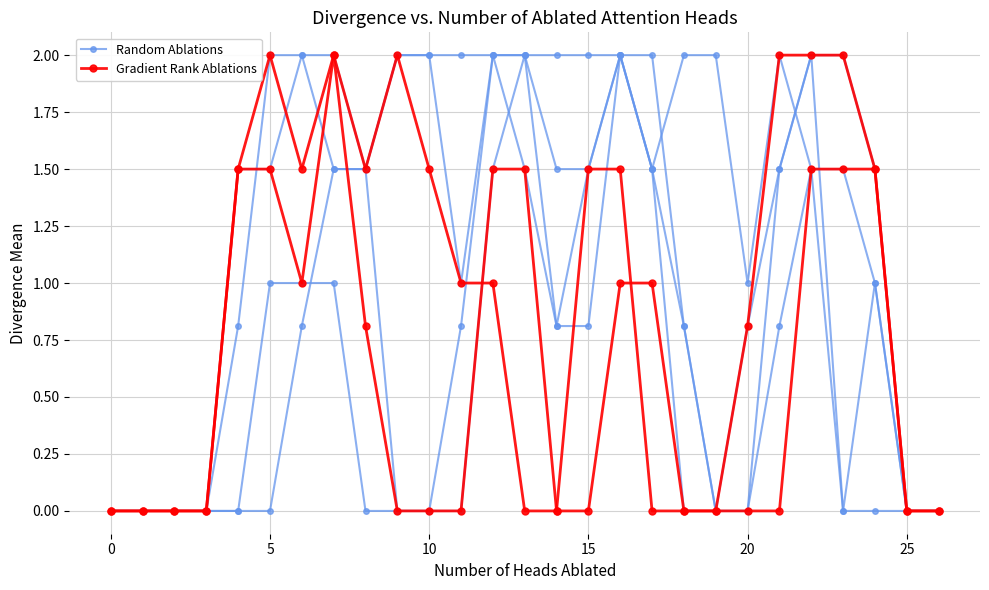

How many data points does each series have?

27